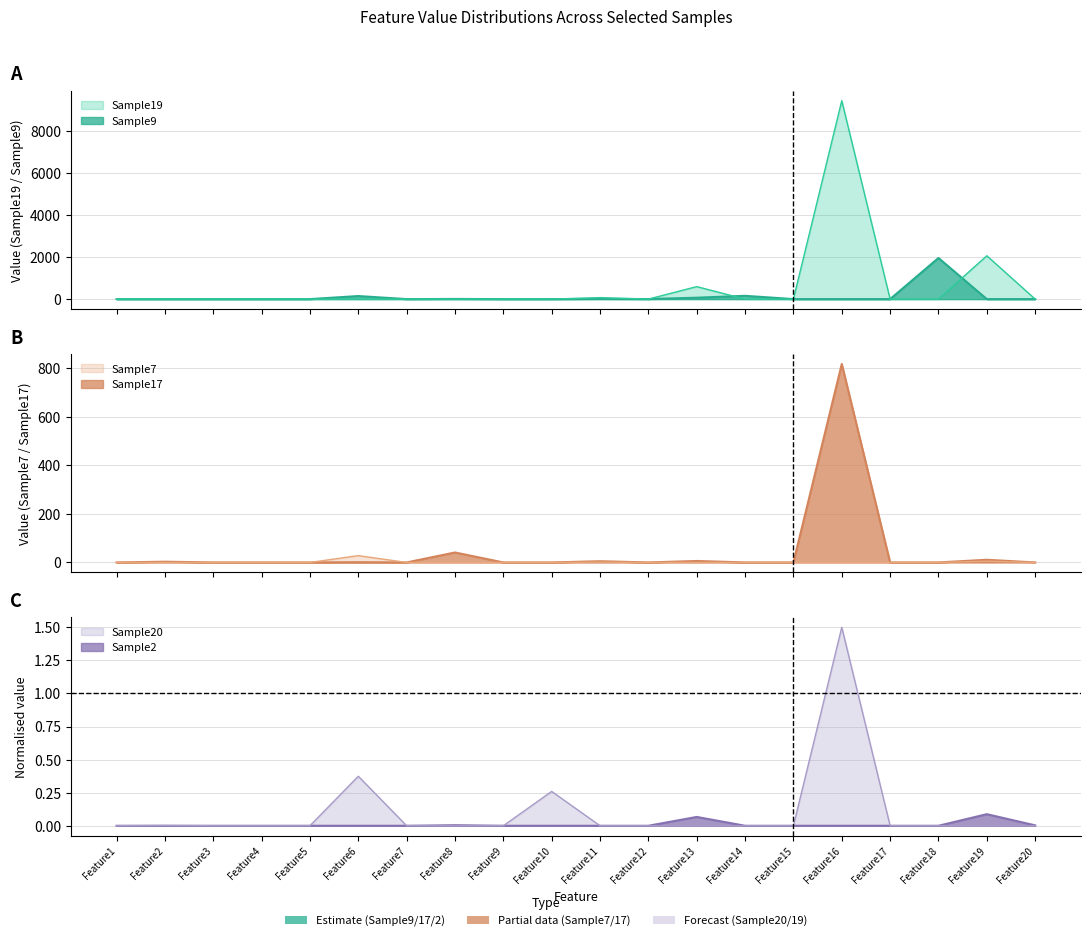

Reading left to right, extract all data points from this chart.

Sample19: 0.0	0.0	0.0	0.0	0.0	0.0	0.0	0.0	0.0	0.0	71.0	0.0	595.0	0.0	0.0	9463.0	0.0	0.0	2067.0	0.0
Sample9: 0.0	0.0	0.0	0.0	0.0	146.0	0.0	8.0	0.0	0.0	10.0	3.0	67.0	157.0	0.0	0.0	0.0	1961.0	0.0	0.0
Sample7: 0.0	0.0	0.0	0.0	0.0	28.0	0.0	0.0	0.0	0.0	1.0	0.0	0.0	0.0	0.0	0.0	0.0	0.0	5.0	0.0
Sample17: 0.0	3.0	0.0	0.0	0.0	1.0	0.0	41.0	0.0	0.0	5.0	0.0	6.0	0.0	0.0	817.0	0.0	0.0	11.0	0.0
Sample20: 0.0	0.0	0.0	0.0	0.0	0.4	0.0	0.0	0.0	0.3	0.0	0.0	0.0	0.0	0.0	1.5	0.0	0.0	0.0	0.0
Sample2: 0.0	0.0	0.0	0.0	0.0	0.0	0.0	0.0	0.0	0.0	0.0	0.0	0.1	0.0	0.0	0.0	0.0	0.0	0.1	0.0